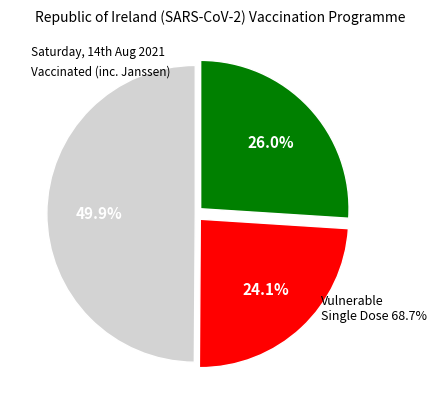

Is there a majority slice in this chart?

No